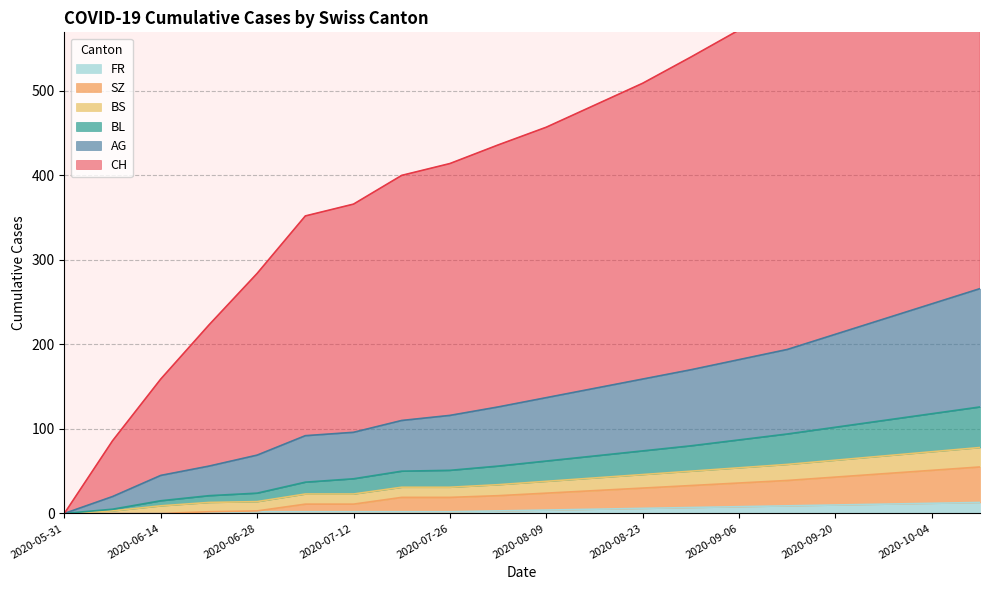

True or false: BL has a value of 15 at 2020-06-14.

True